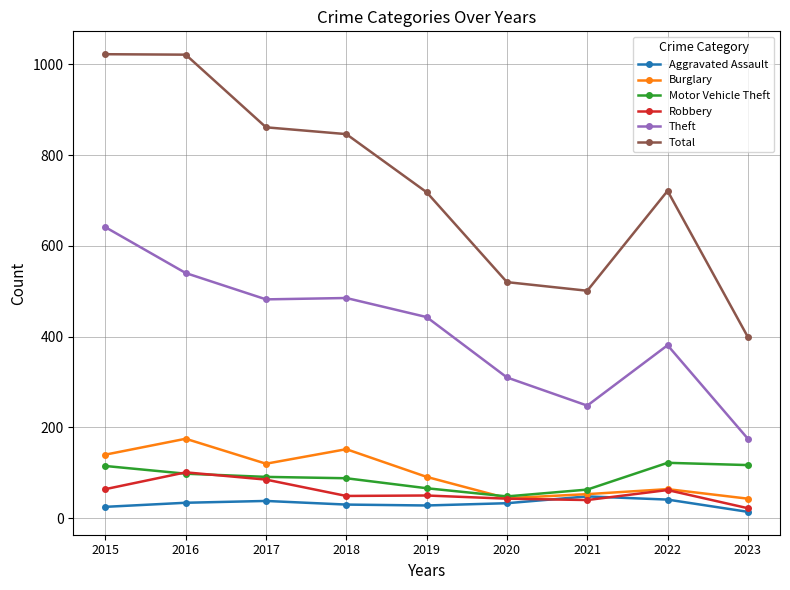

What is the sum of all Total values?

6609